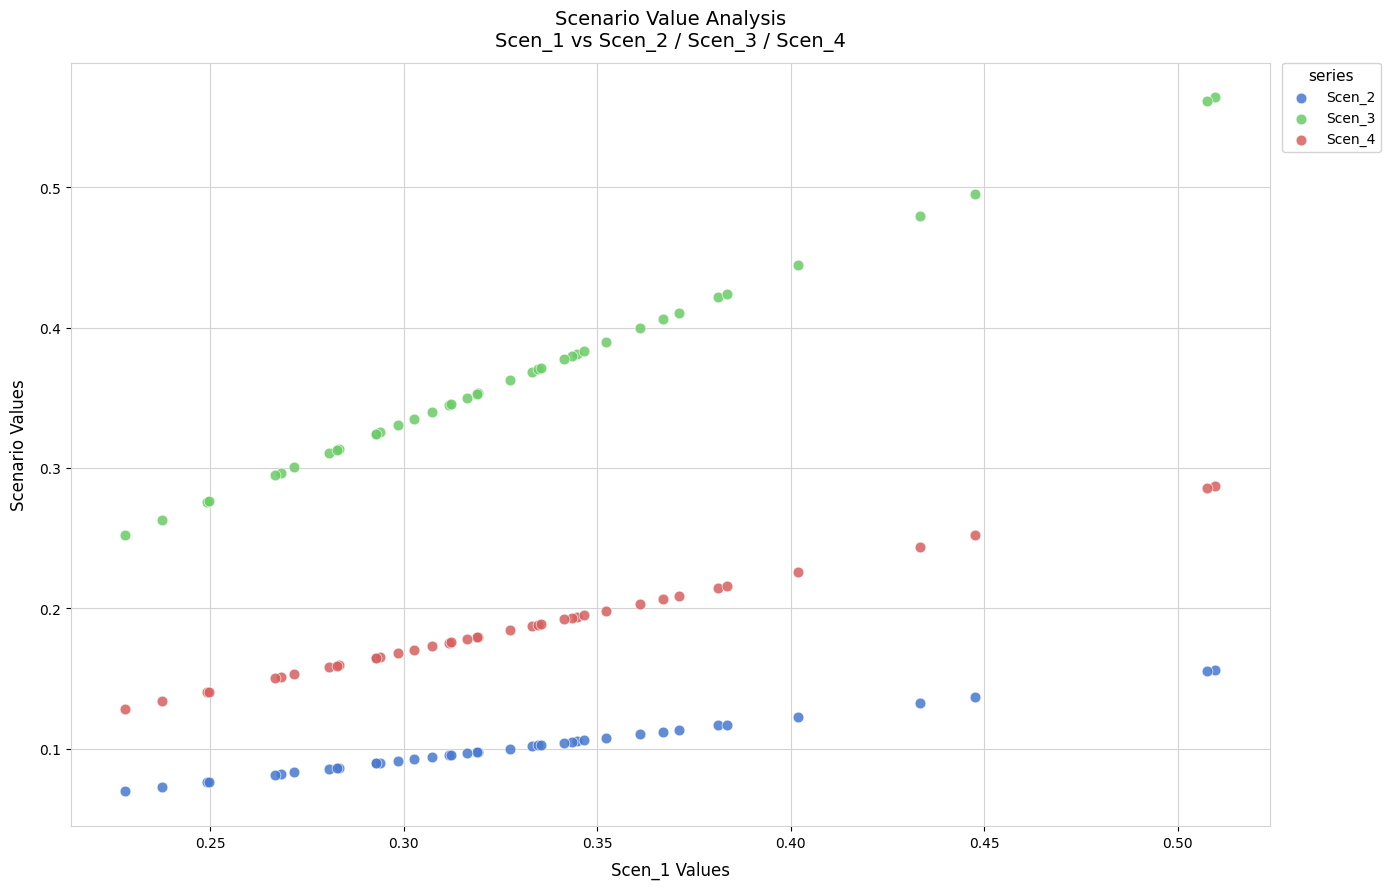

Which series has the widest spread of Y values?

Scen_3